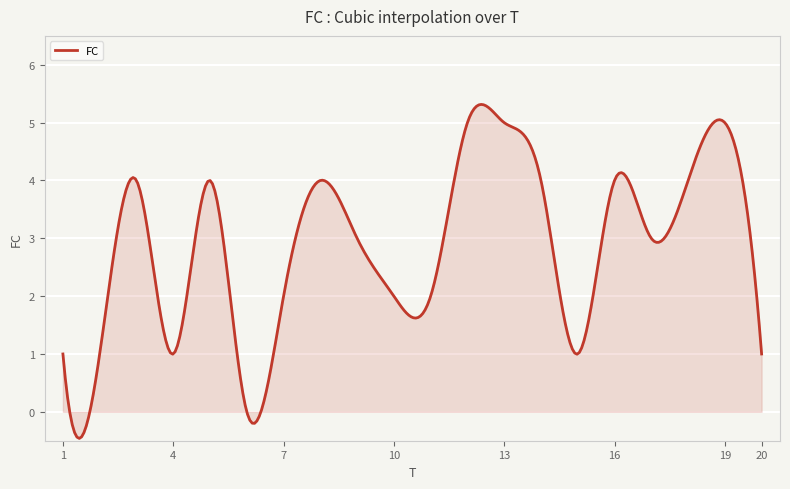

What is the smallest value displayed?

-0.5